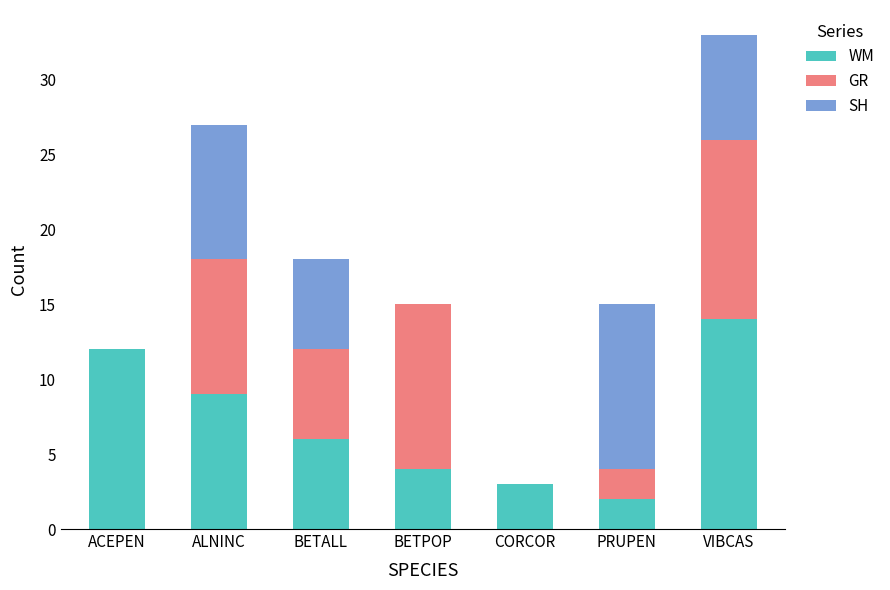

The value of WM at ACEPEN is 12. True or false?

True